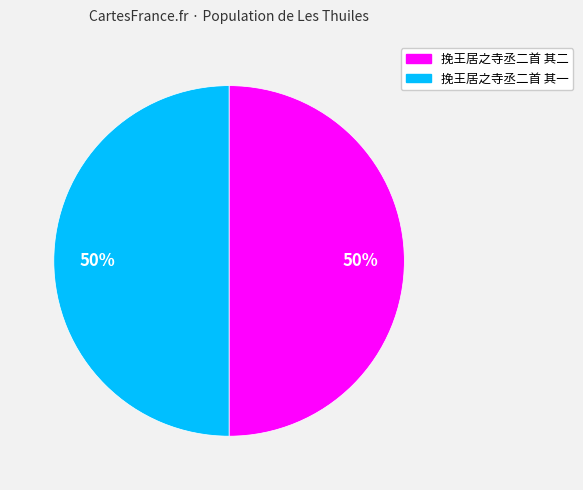

True or false: 挽王居之寺丞二首 其一 accounts for 61% of the total.

False